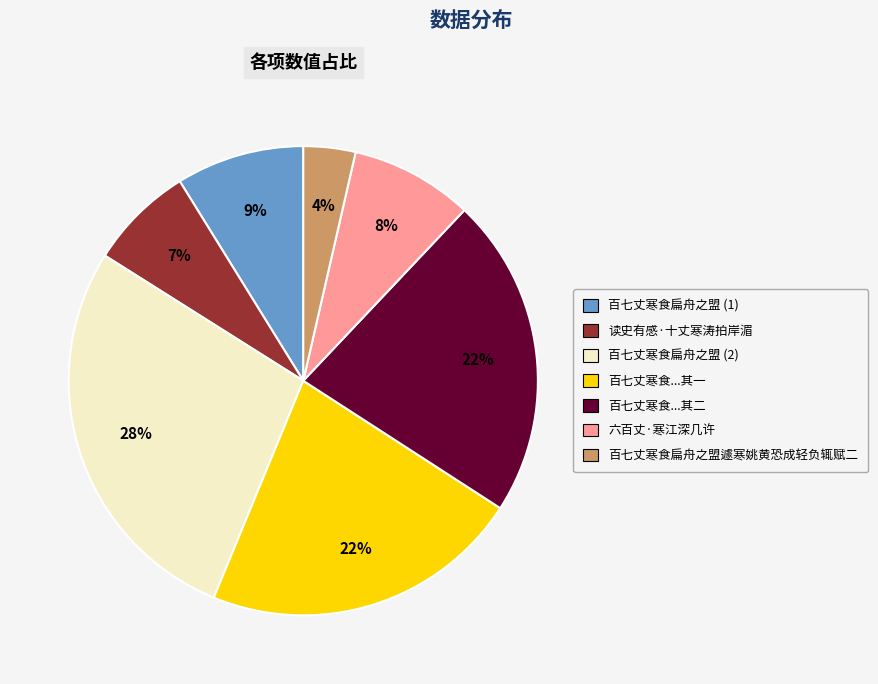

To the nearest percent, what is the difference between the largest and smallest slice percentages?

24%